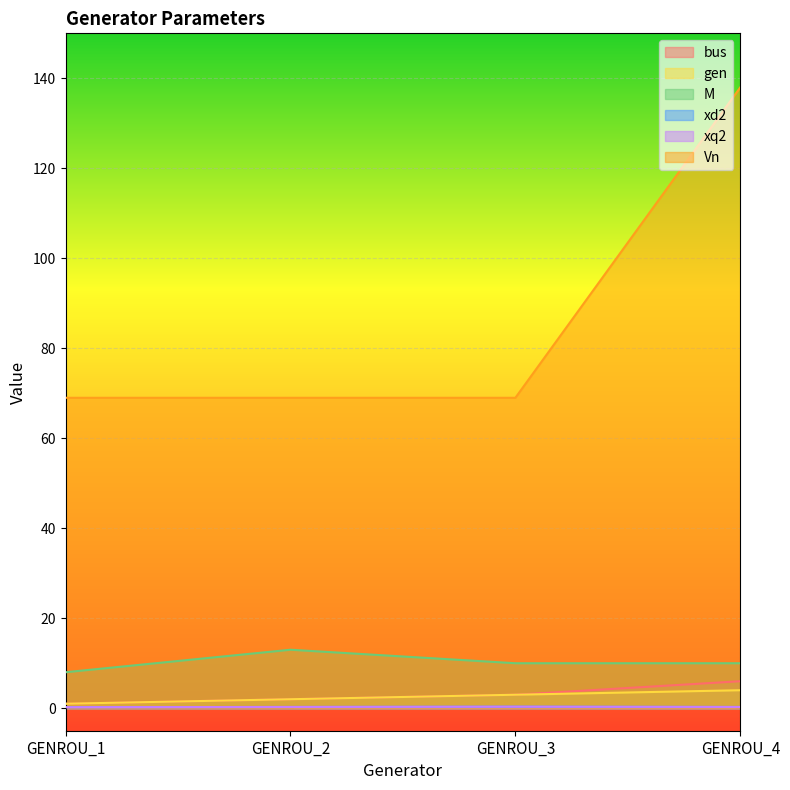

True or false: bus and gen intersect in this chart.

False